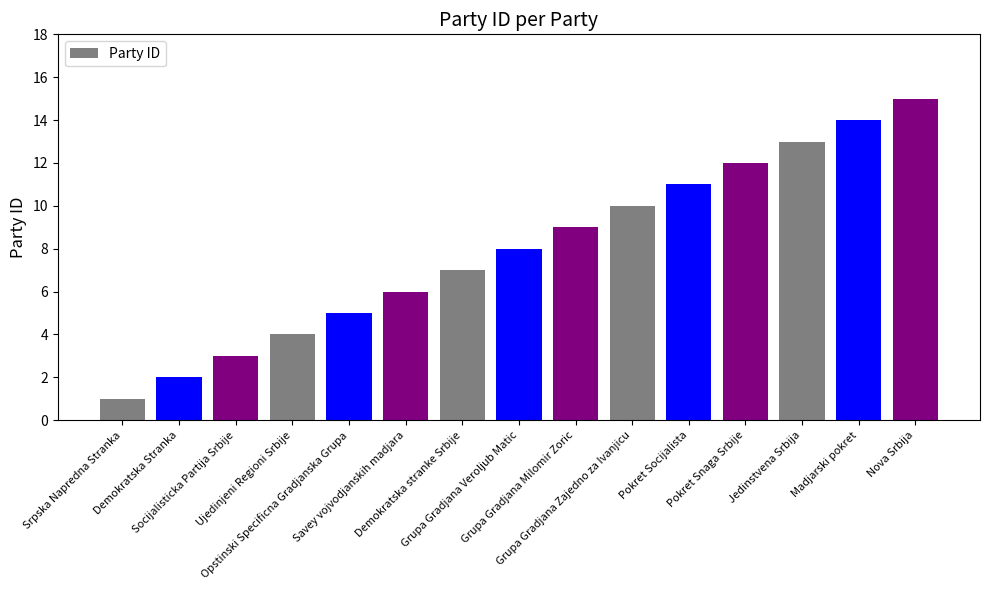

Which has a higher value, Grupa Gradjana Veroljub Matic or Demokratska stranke Srbije?

Grupa Gradjana Veroljub Matic